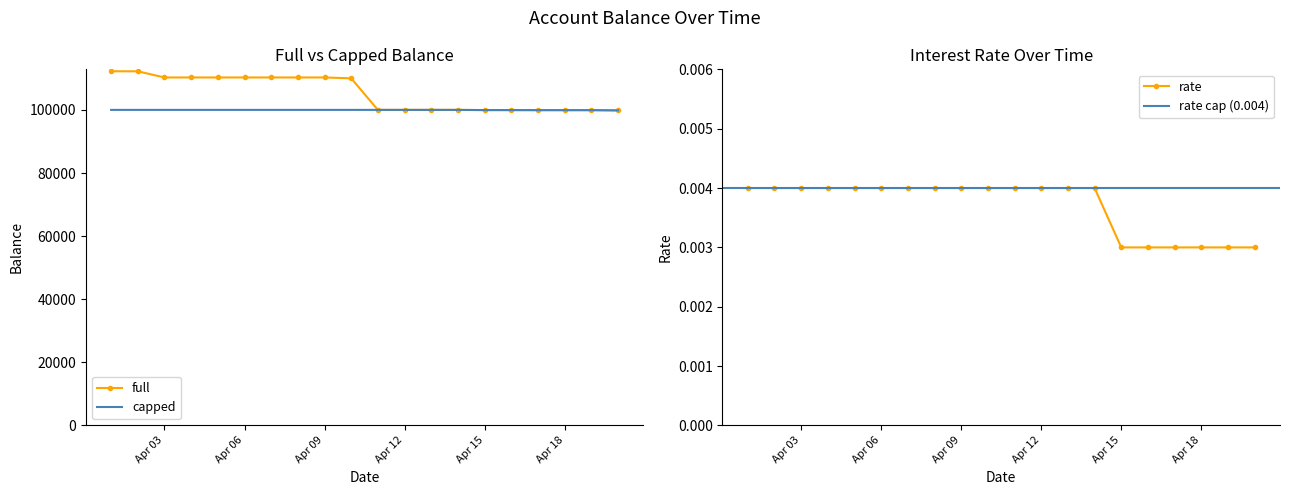

True or false: rate and capped cross at least once.

False